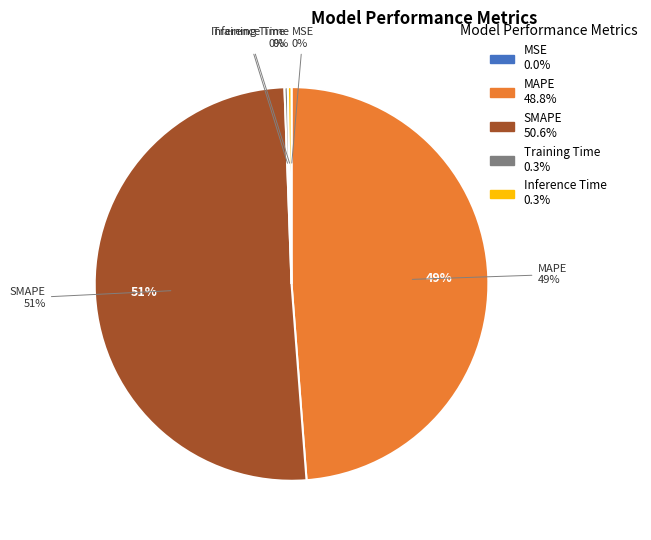

Count the number of slices in the pie.

5